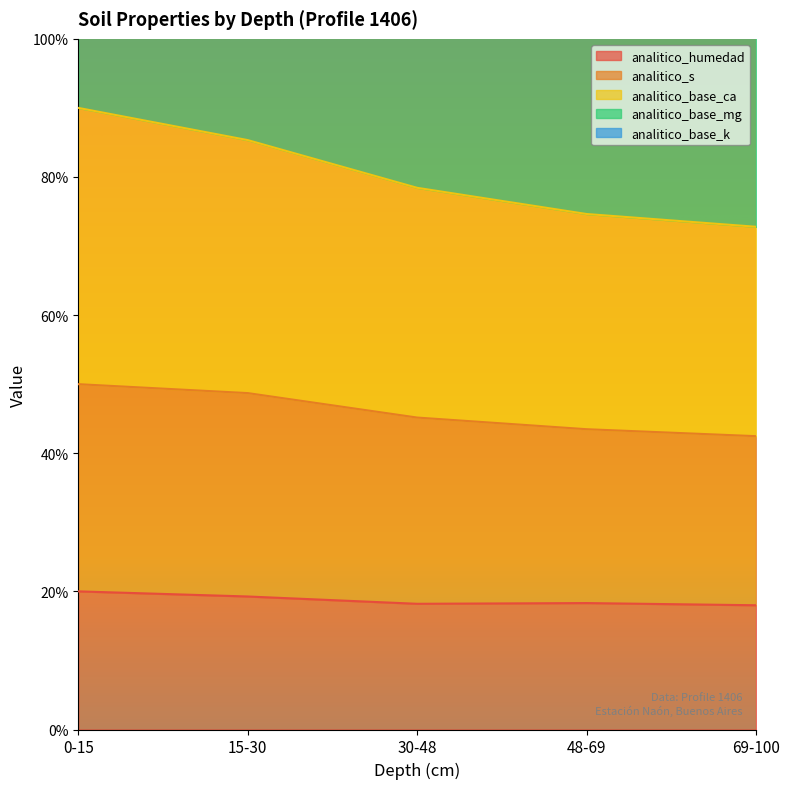

What is the minimum value for analitico_humedad?

18.0